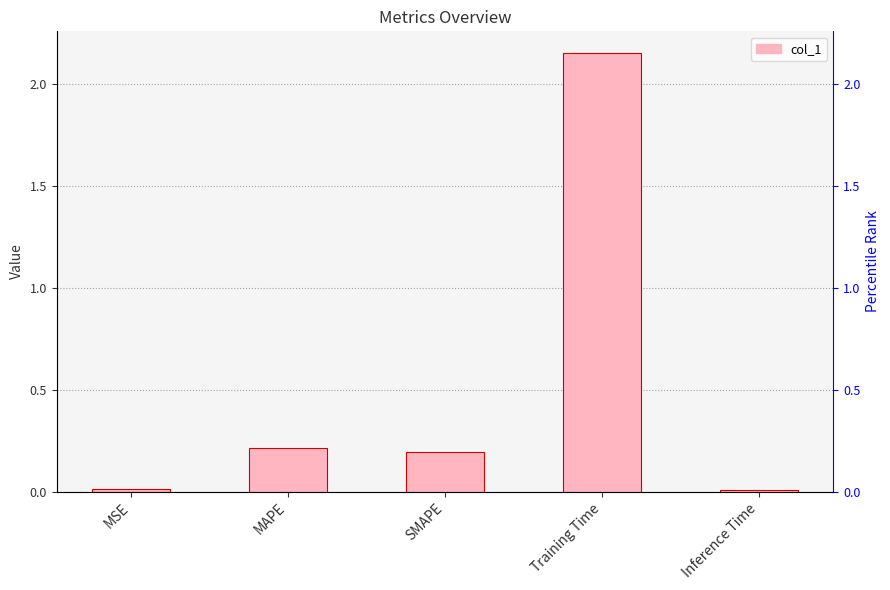

What is the difference between the second highest and second lowest values?

0.2